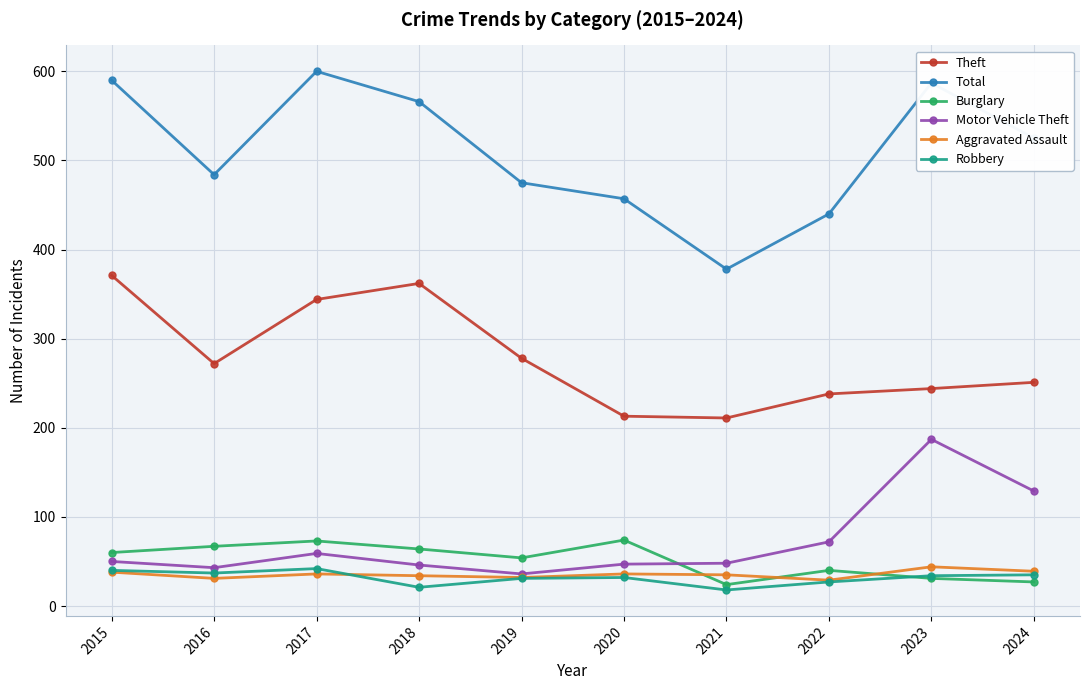

Is it true that Theft equals 251 at 2024?

True